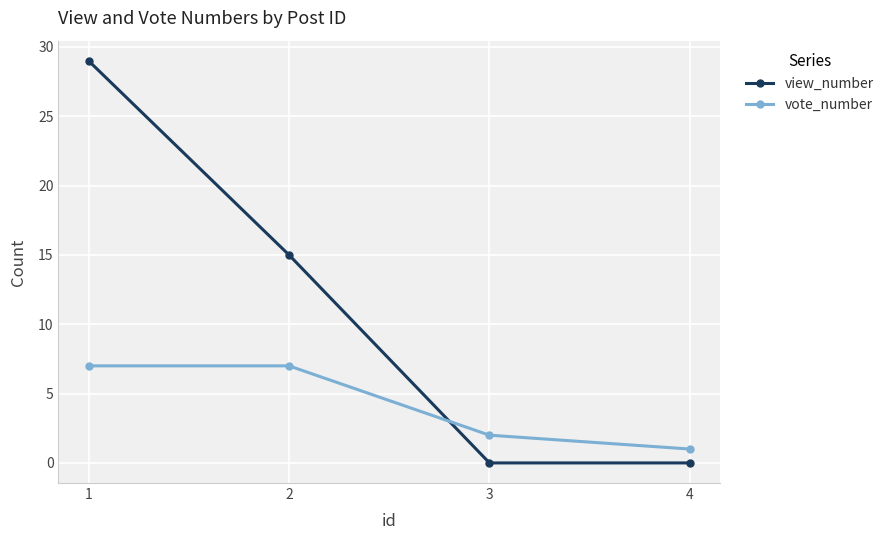

Reading left to right, what are all the values shown in this chart?

view_number: 1=29	2=15	3=0	4=0
vote_number: 1=7	2=7	3=2	4=1